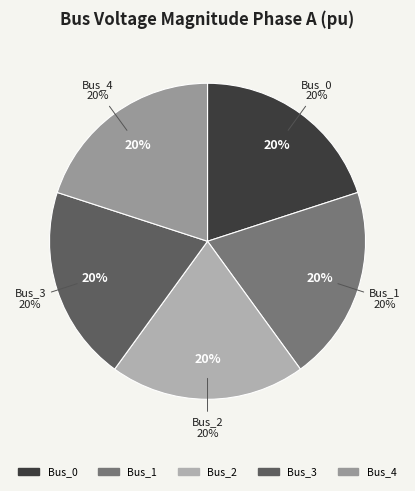

What is the largest slice in the pie chart?

Bus_4